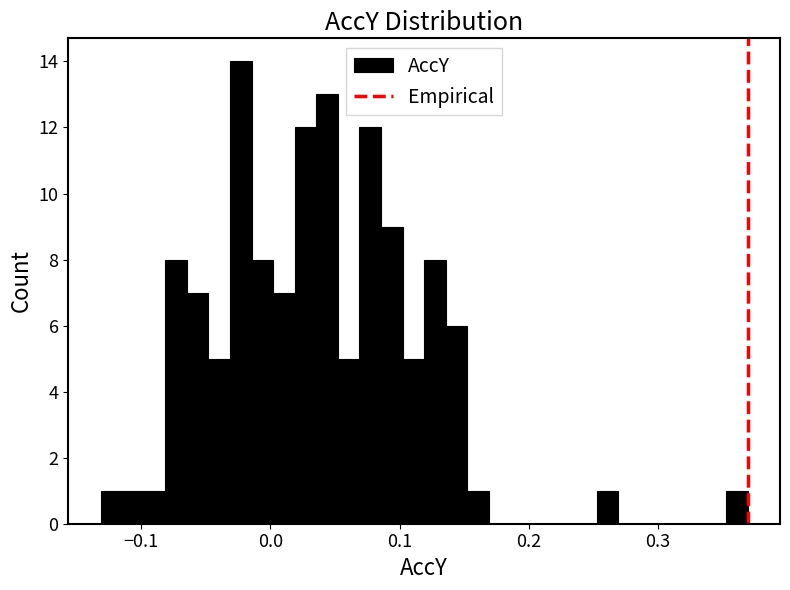

Around what value on the x-axis is the tallest bar? Give the approximate position of its centre, as read against the axis.

-0.02